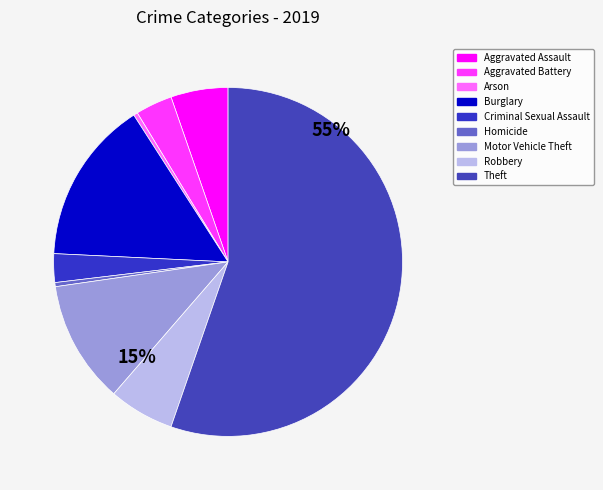

Does Criminal Sexual Assault represent more than half of the total?

No